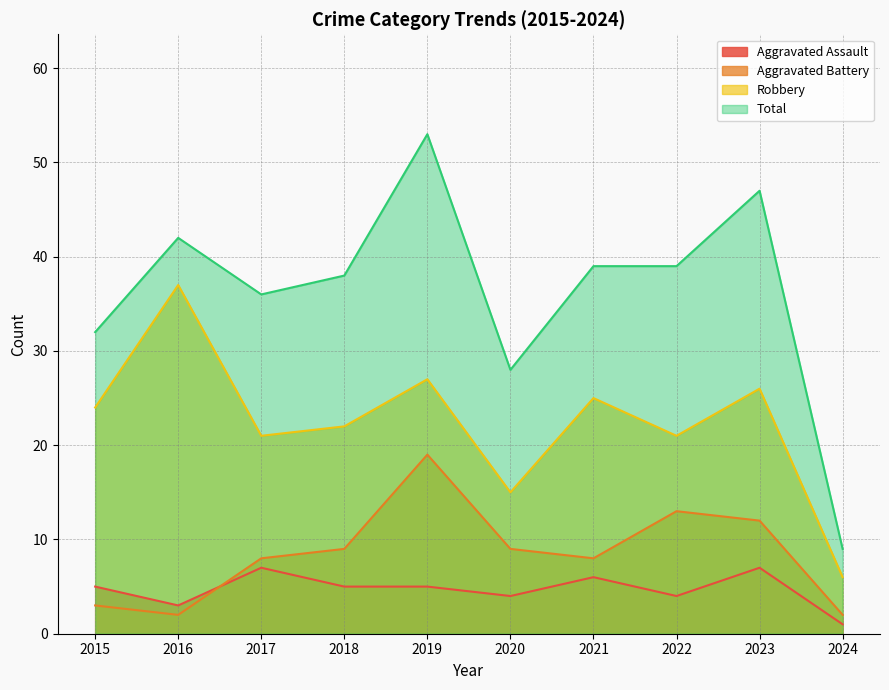

Count the Aggravated Assault values in the range 4 to 6.

6